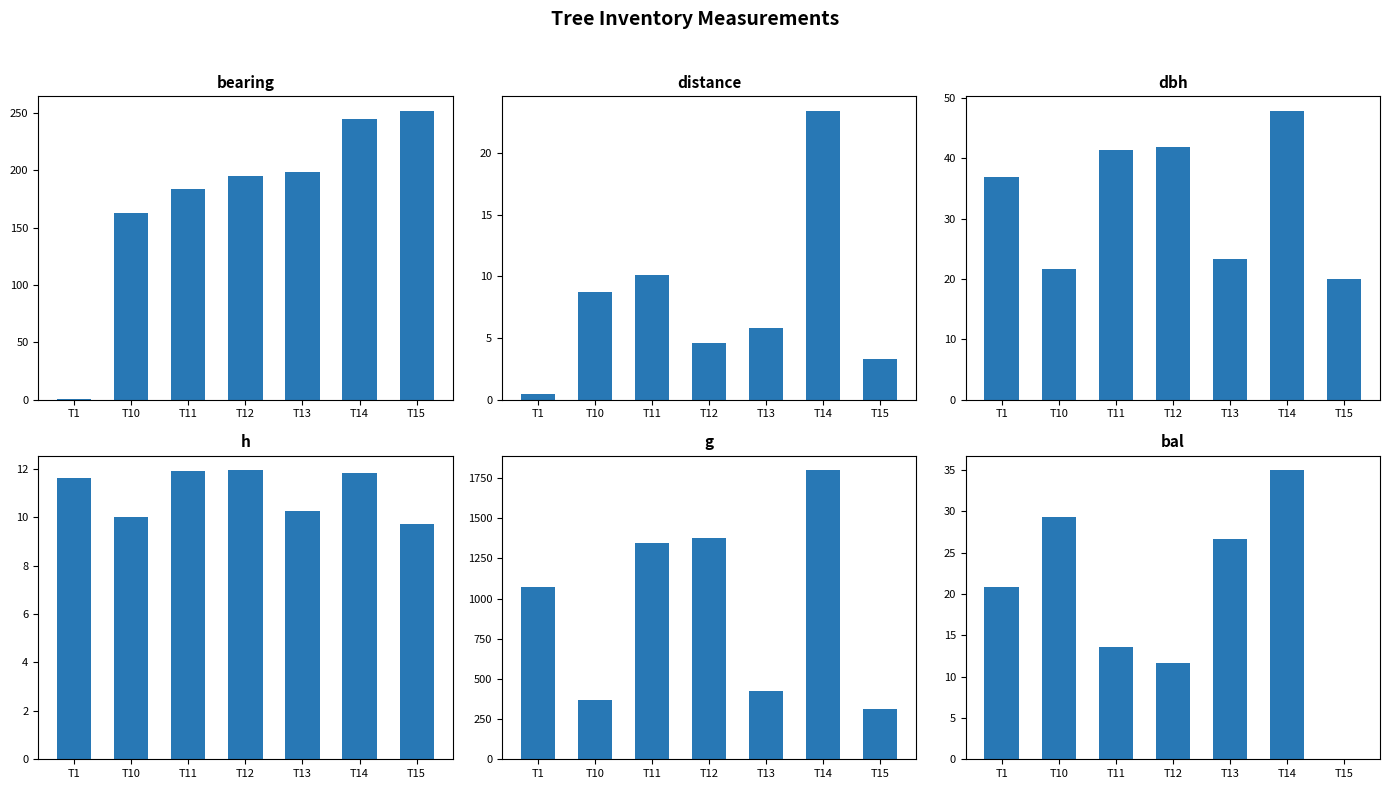

Is it true that distance equals 14.1 at T10?

False